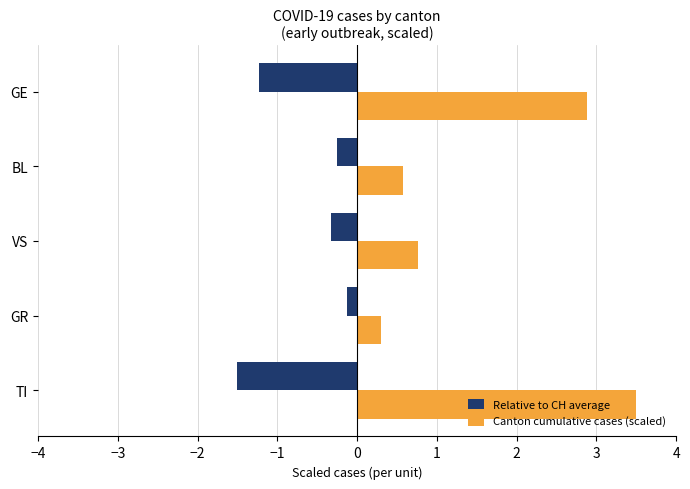

What is the difference between the maximum and second lowest values in the Relative to CH average series?

1.1